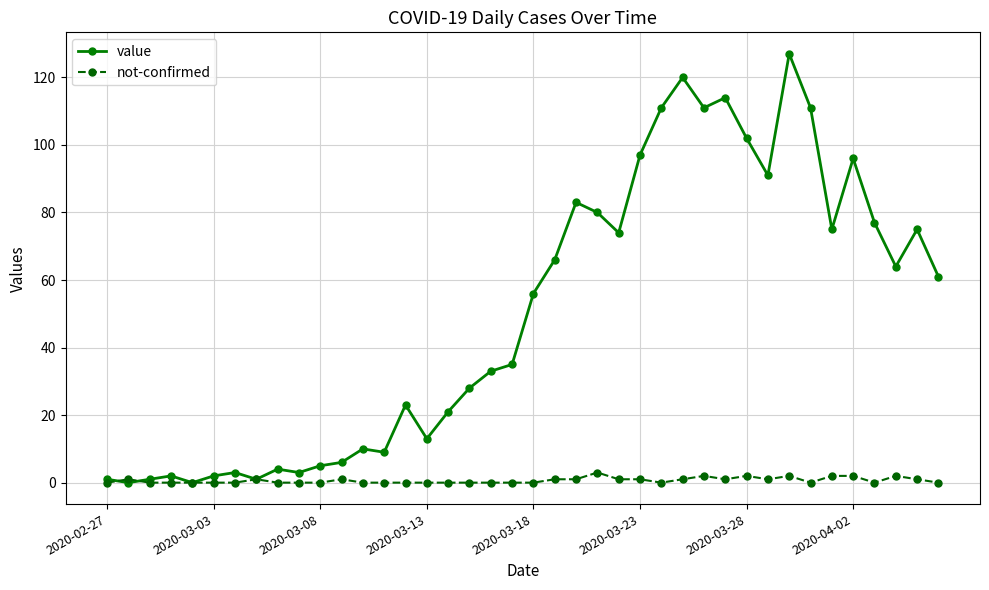

Which series has the largest total across all categories?

value